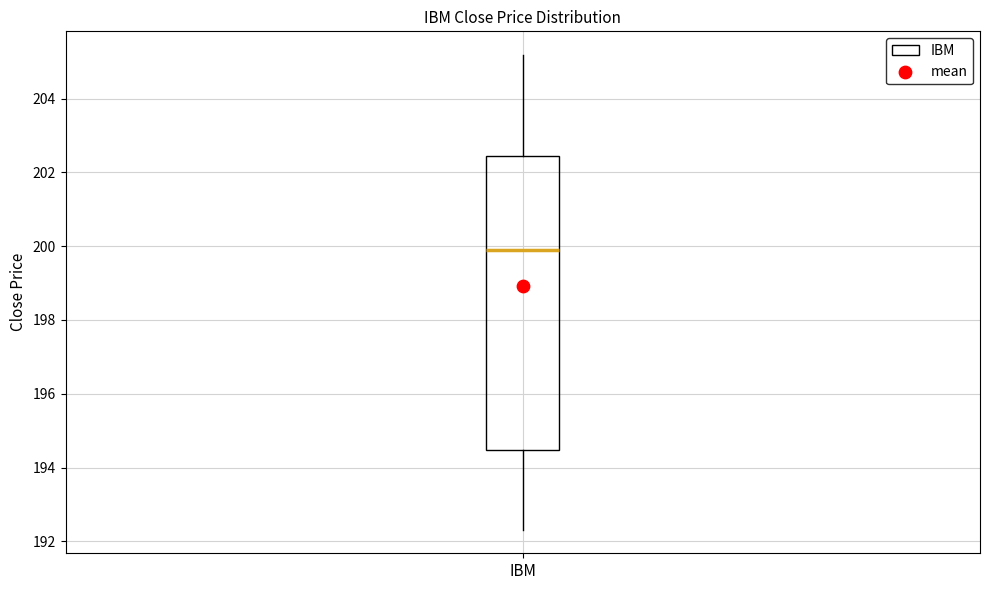

Read this box plot against the y-axis: the position of the median line, the range covered by the box, and the ends of both whiskers. The values are not printed on the chart, so give them approximately, as read against the axis.

median 199.8, box 194.4 to 202.4, whiskers 192.4 to 205.2